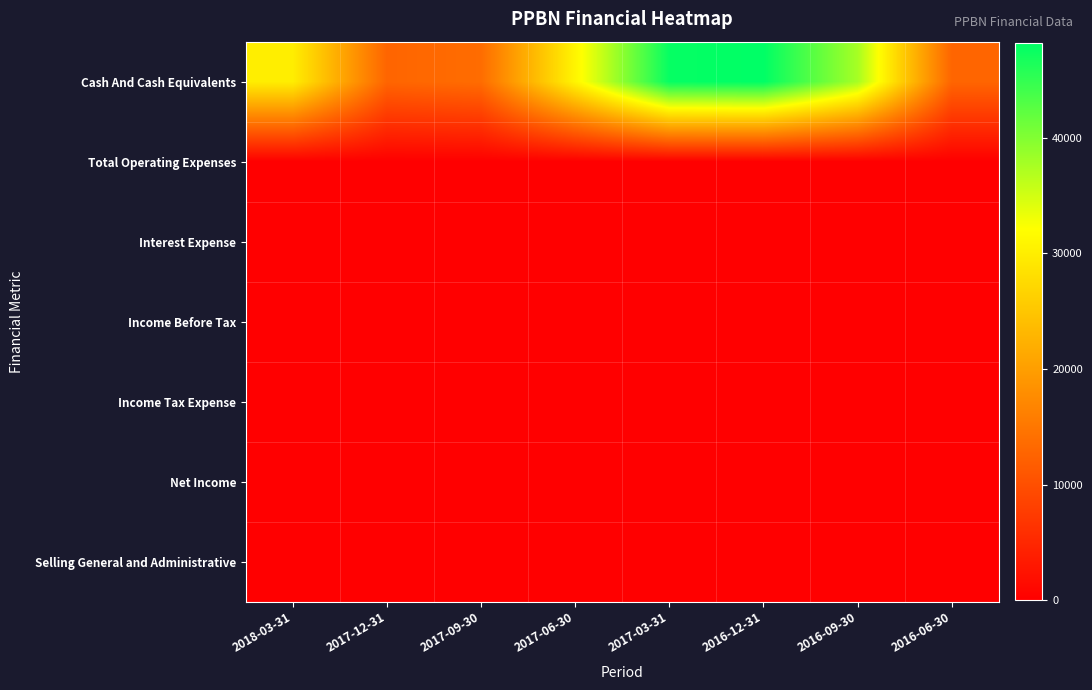

Reading left to right, transcribe all the data shown in this chart.

Cash And Cash Equivalents: 2018-03-31=30000	2017-12-31=12800	2017-09-30=13700	2017-06-30=30900	2017-03-31=47800	2016-12-31=48200	2016-09-30=37700	2016-06-30=12800
Total Operating Expenses: 2018-03-31=0	2017-12-31=0	2017-09-30=0	2017-06-30=0	2017-03-31=0	2016-12-31=0	2016-09-30=0	2016-06-30=0
Interest Expense: 2018-03-31=0	2017-12-31=0	2017-09-30=0	2017-06-30=0	2017-03-31=0	2016-12-31=0	2016-09-30=0	2016-06-30=0
Income Before Tax: 2018-03-31=0	2017-12-31=0	2017-09-30=0	2017-06-30=0	2017-03-31=0	2016-12-31=0	2016-09-30=0	2016-06-30=0
Income Tax Expense: 2018-03-31=0	2017-12-31=0	2017-09-30=0	2017-06-30=0	2017-03-31=0	2016-12-31=0	2016-09-30=0	2016-06-30=0
Net Income: 2018-03-31=0	2017-12-31=0	2017-09-30=0	2017-06-30=0	2017-03-31=0	2016-12-31=0	2016-09-30=0	2016-06-30=0
Selling General and Administrative: 2018-03-31=0	2017-12-31=0	2017-09-30=0	2017-06-30=0	2017-03-31=0	2016-12-31=0	2016-09-30=0	2016-06-30=0